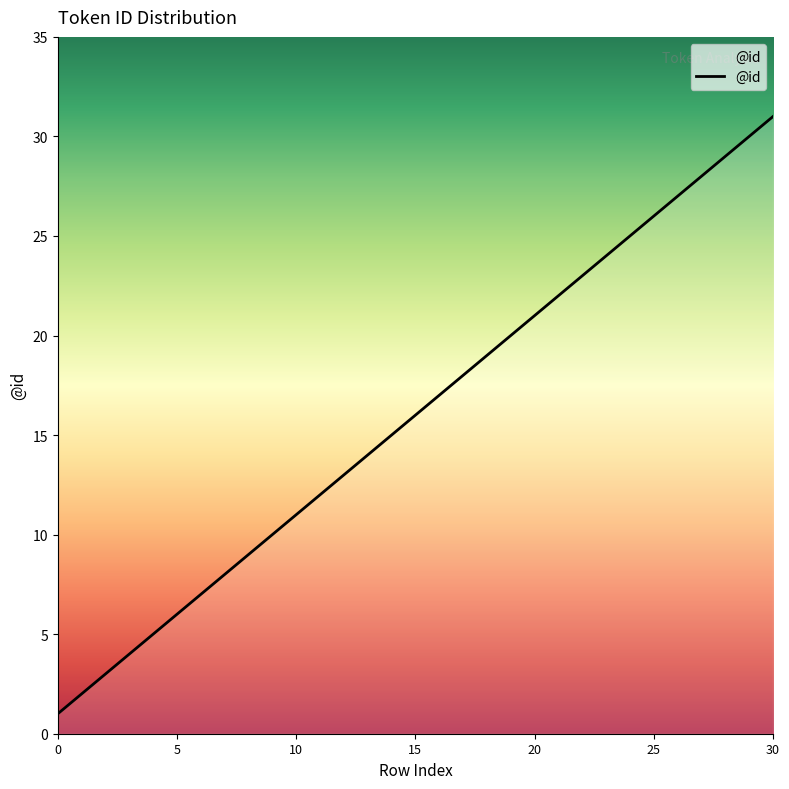

What is the greatest value displayed?

31